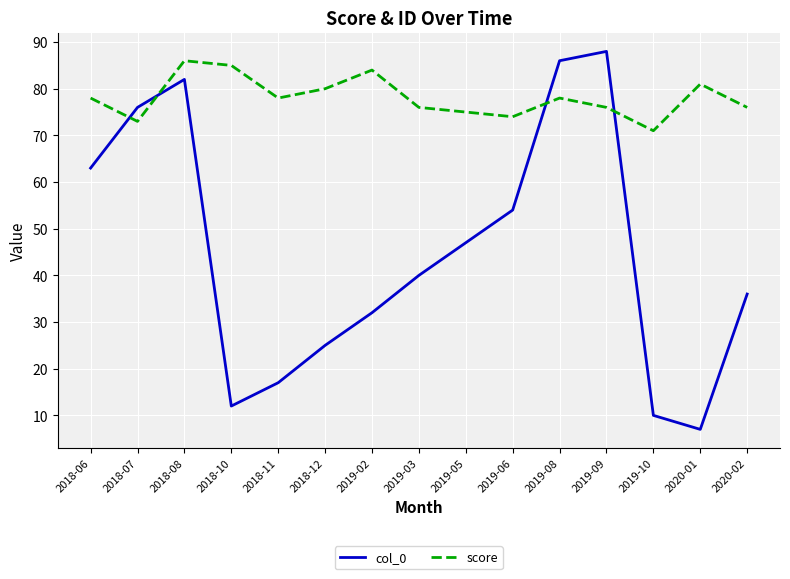

True or false: col_0 has more than 2 interior local peaks.

False